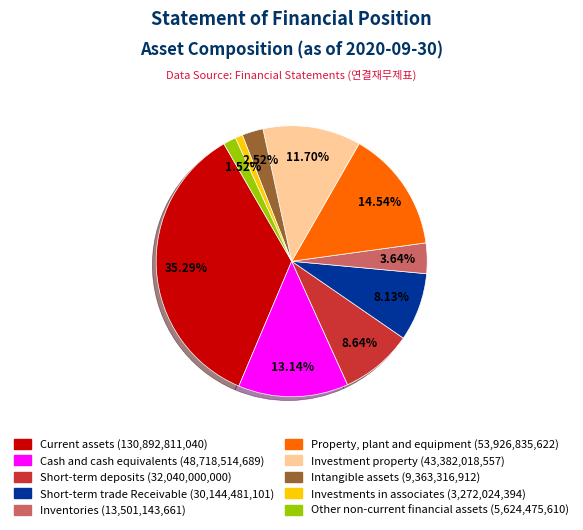

Is Short-term deposits the majority of the pie?

No